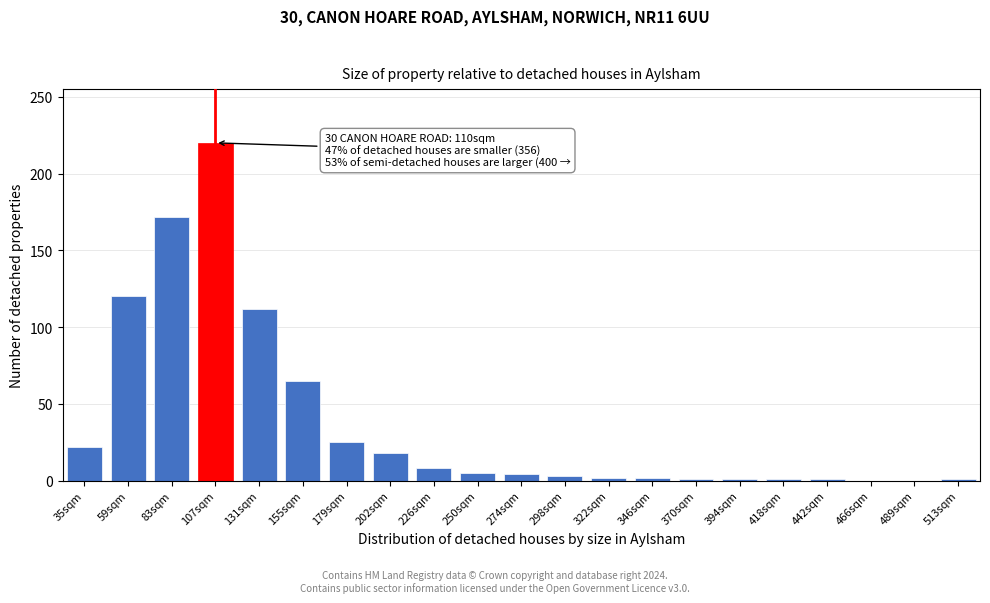

At which category does the chart reach its peak across all series?

107sqm